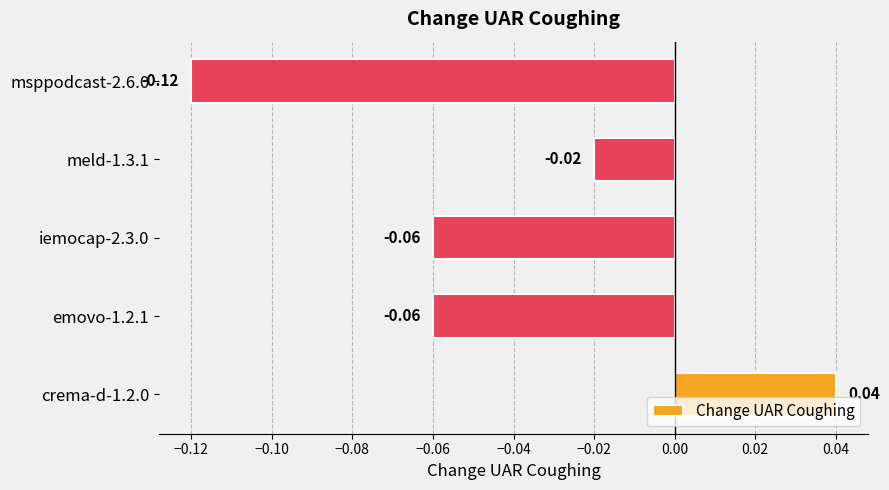

Between emovo-1.2.1 and crema-d-1.2.0, which is larger?

crema-d-1.2.0